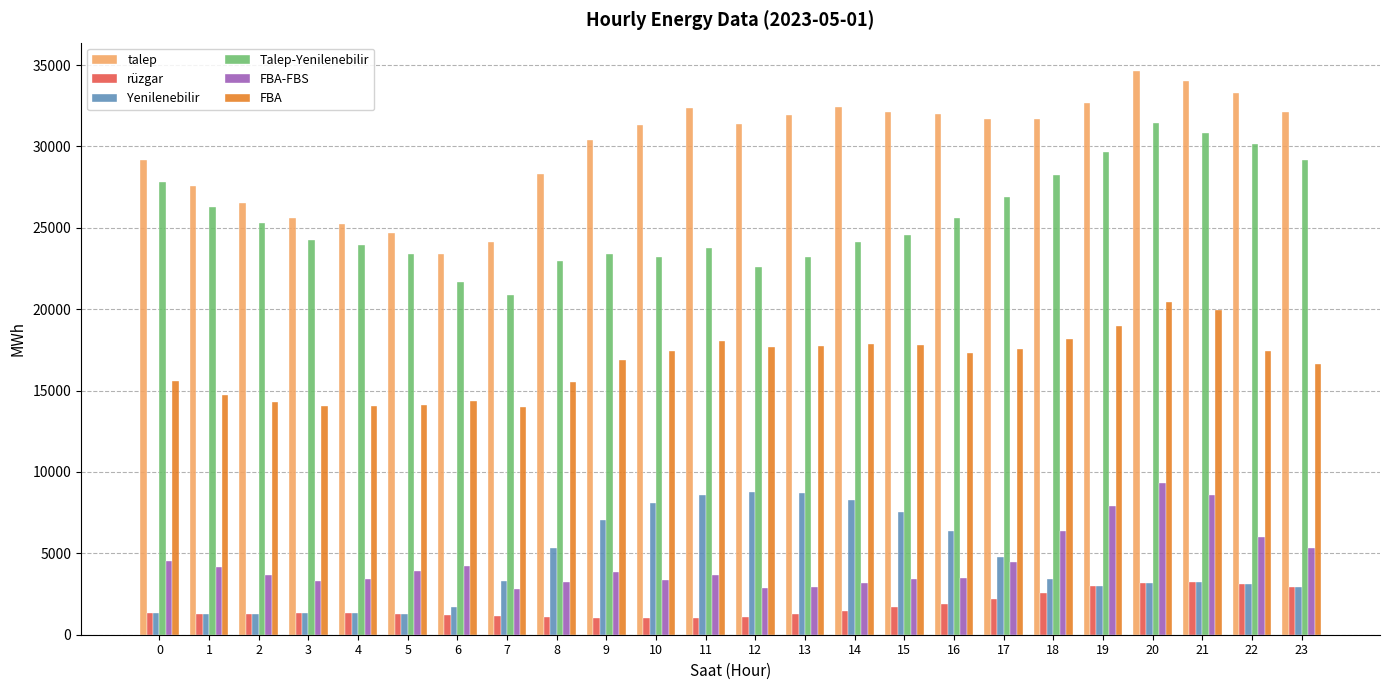

What is the difference between the highest and lowest values at 0?

27839.6